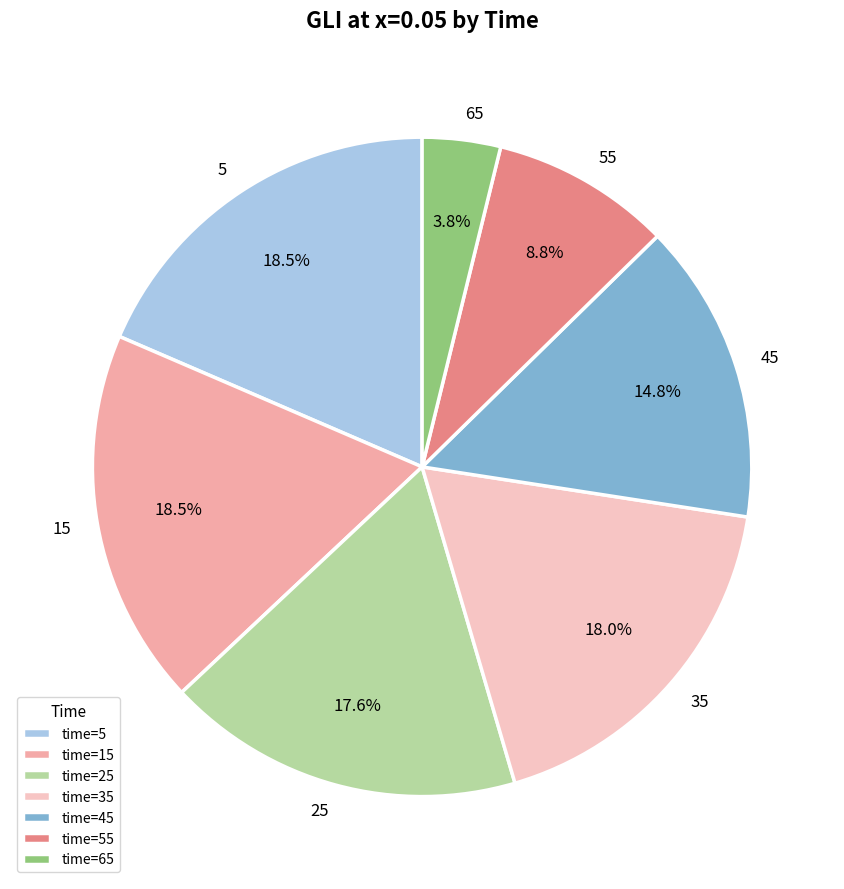

What percentage is the 25 slice, to the nearest percent?

18%